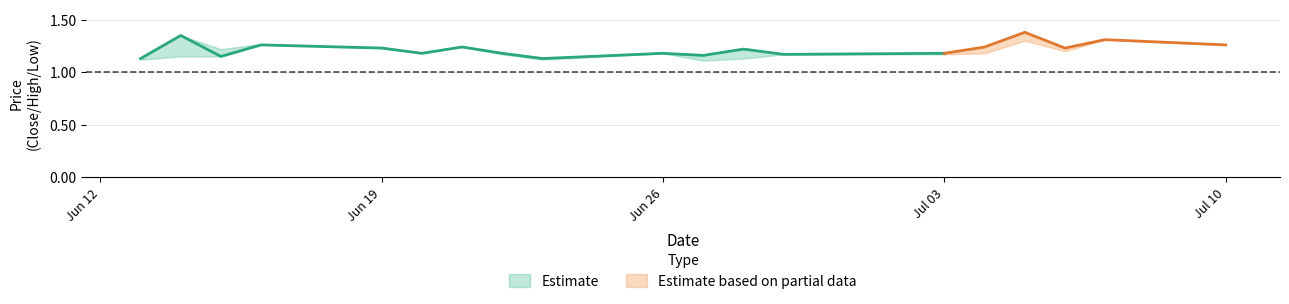

True or false: CP and HP intersect in this chart.

False